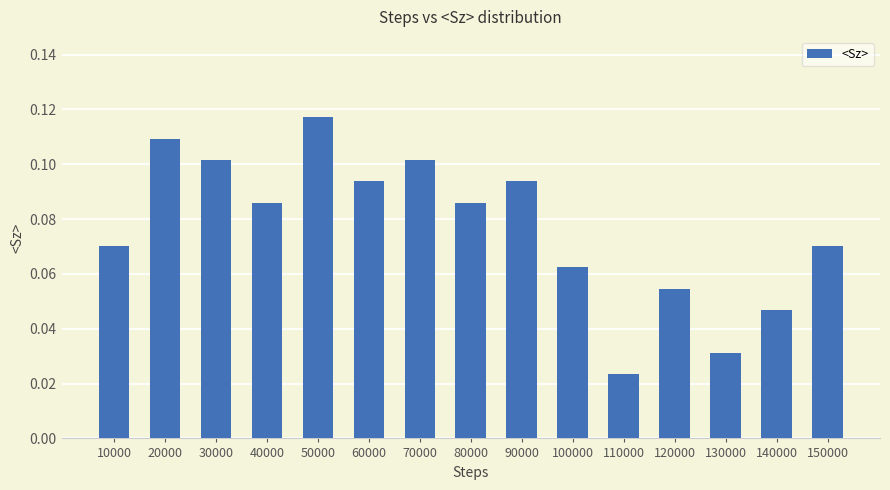

Are the bars horizontal?

No